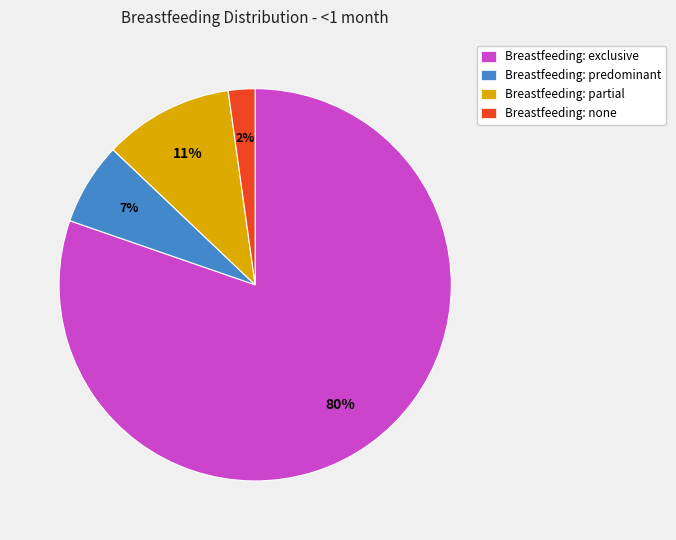

To the nearest percent, what portion does Breastfeeding: none represent?

2%